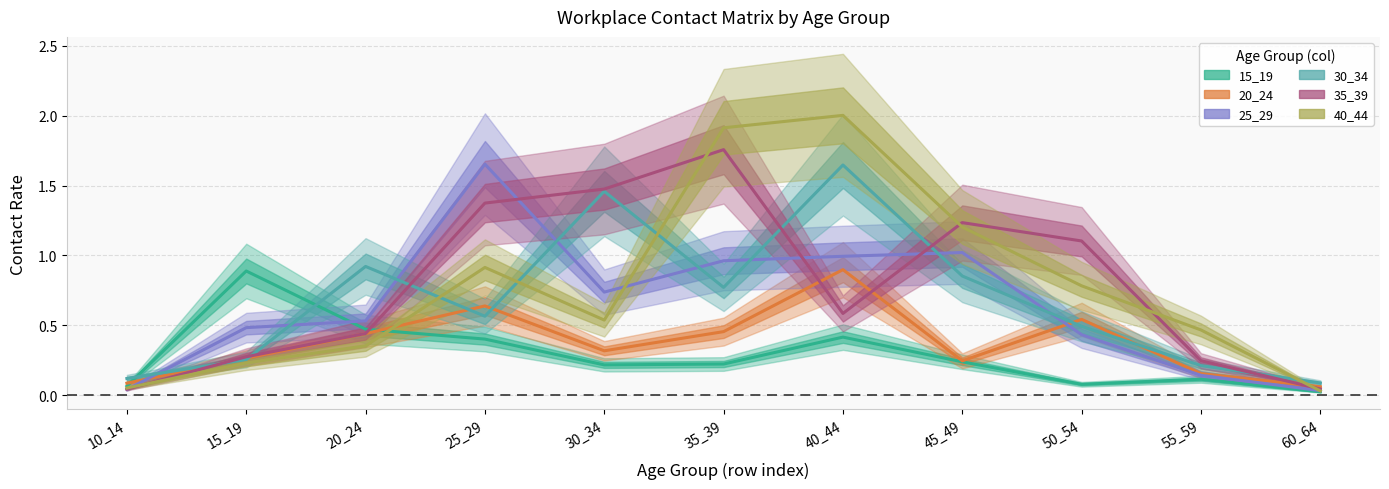

How many categories are shown in the chart?

11